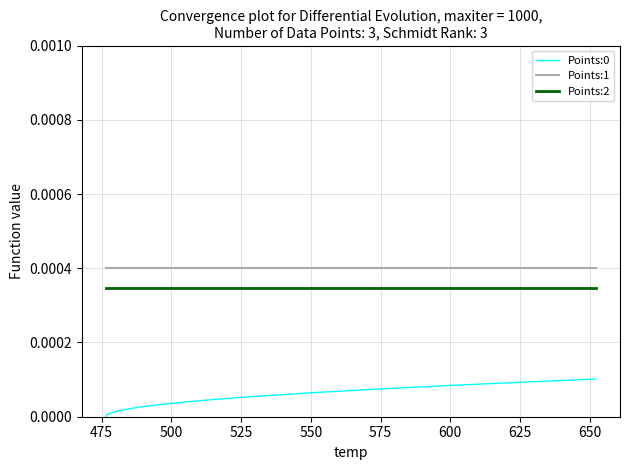

Rank the series at 500 from highest to lowest value.

Points:1, Points:2, Points:0